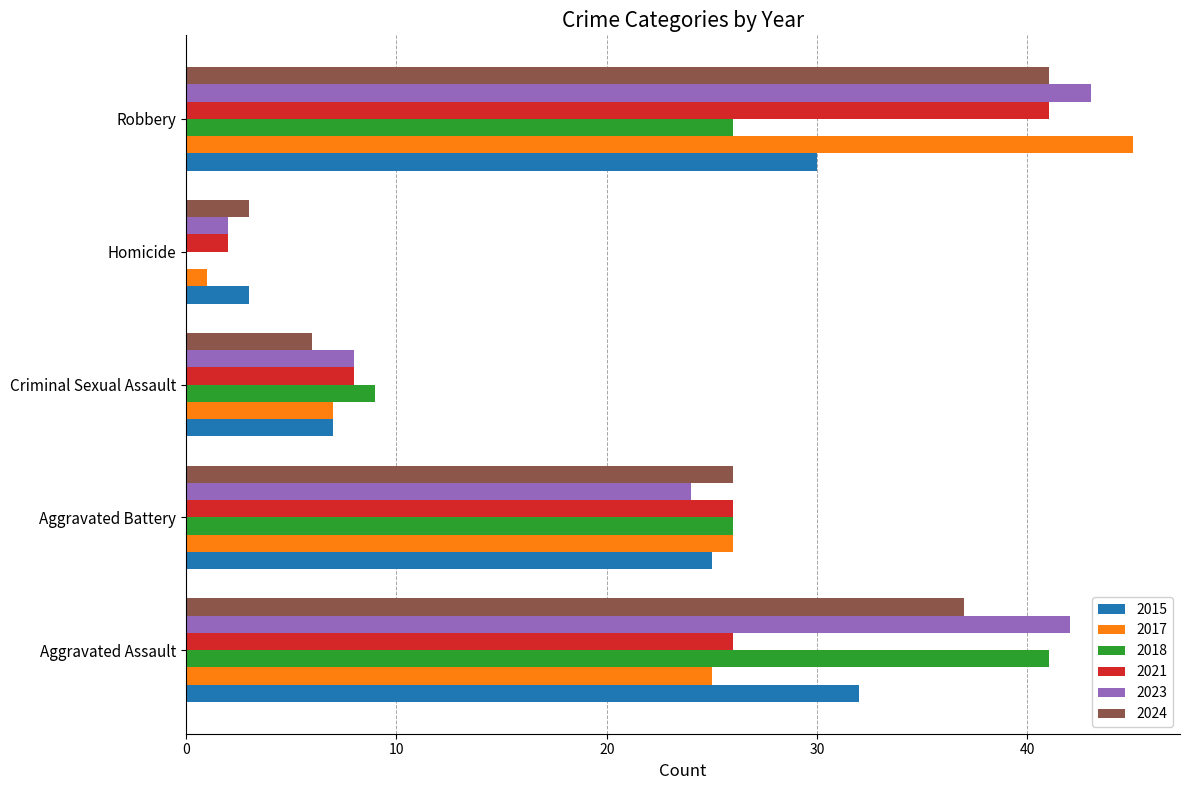

True or false: 2021 has a value of 2 at Homicide.

True